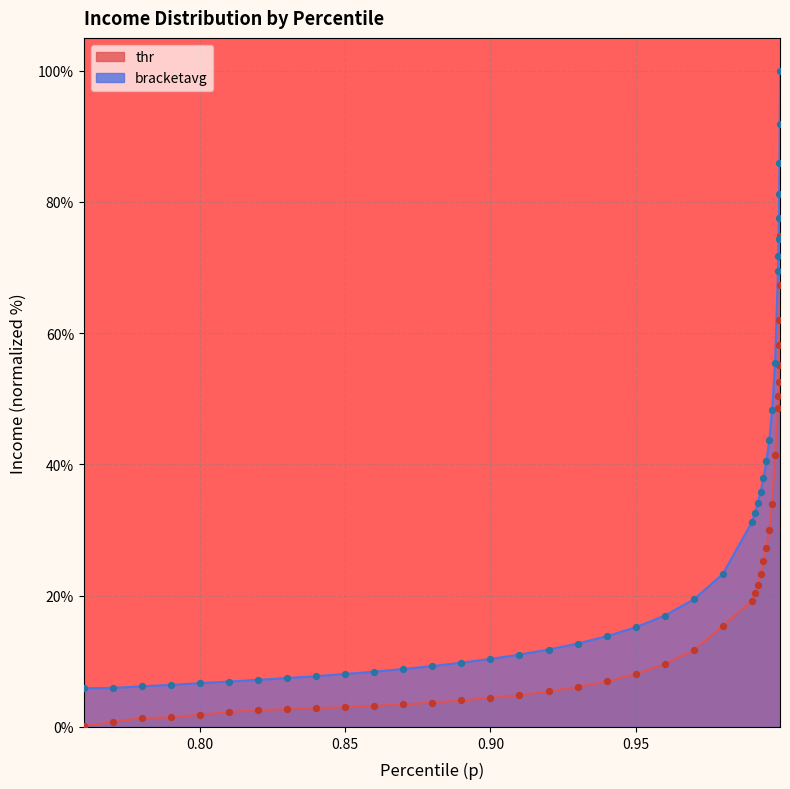

At how many categories does at least one series exceed 16?

20